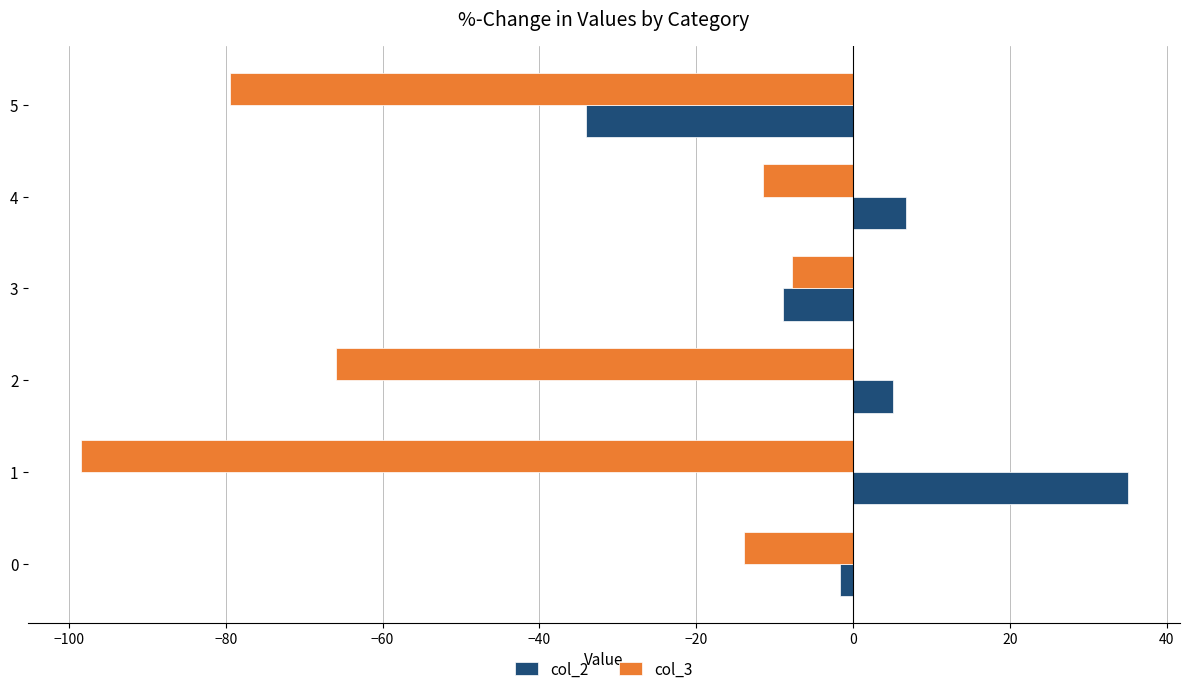

Is it true that col_3 equals -21.6 at 0?

False